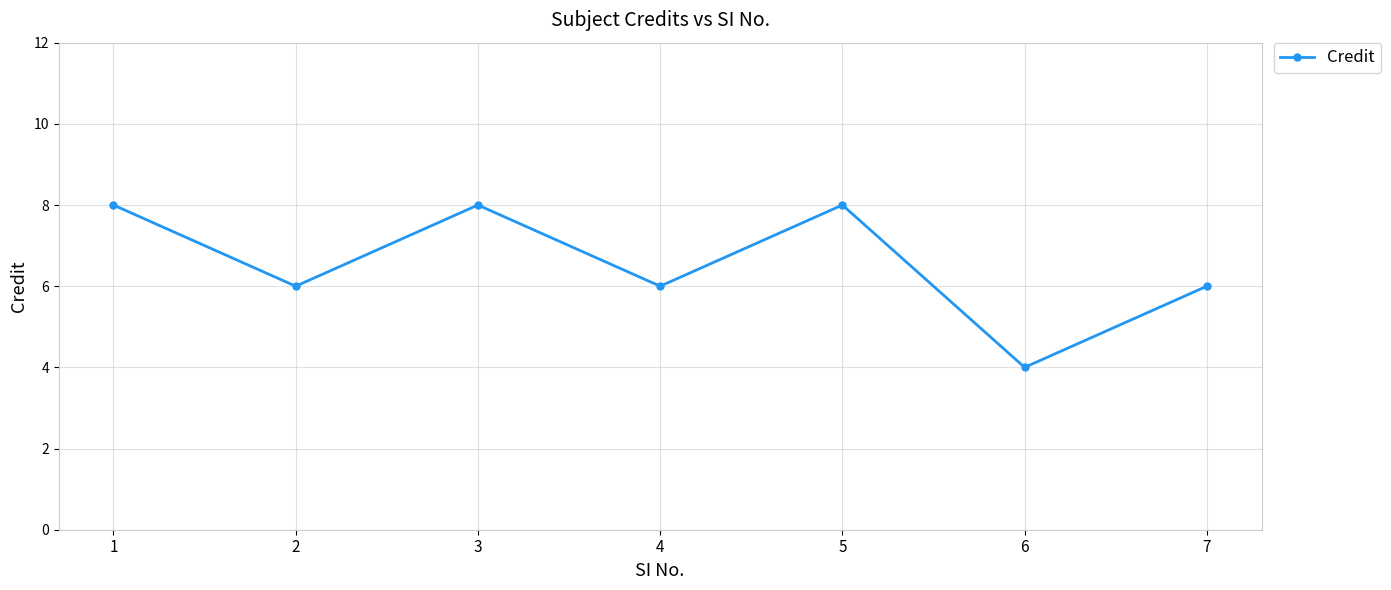

True or false: the data shows 4 at 1.

False